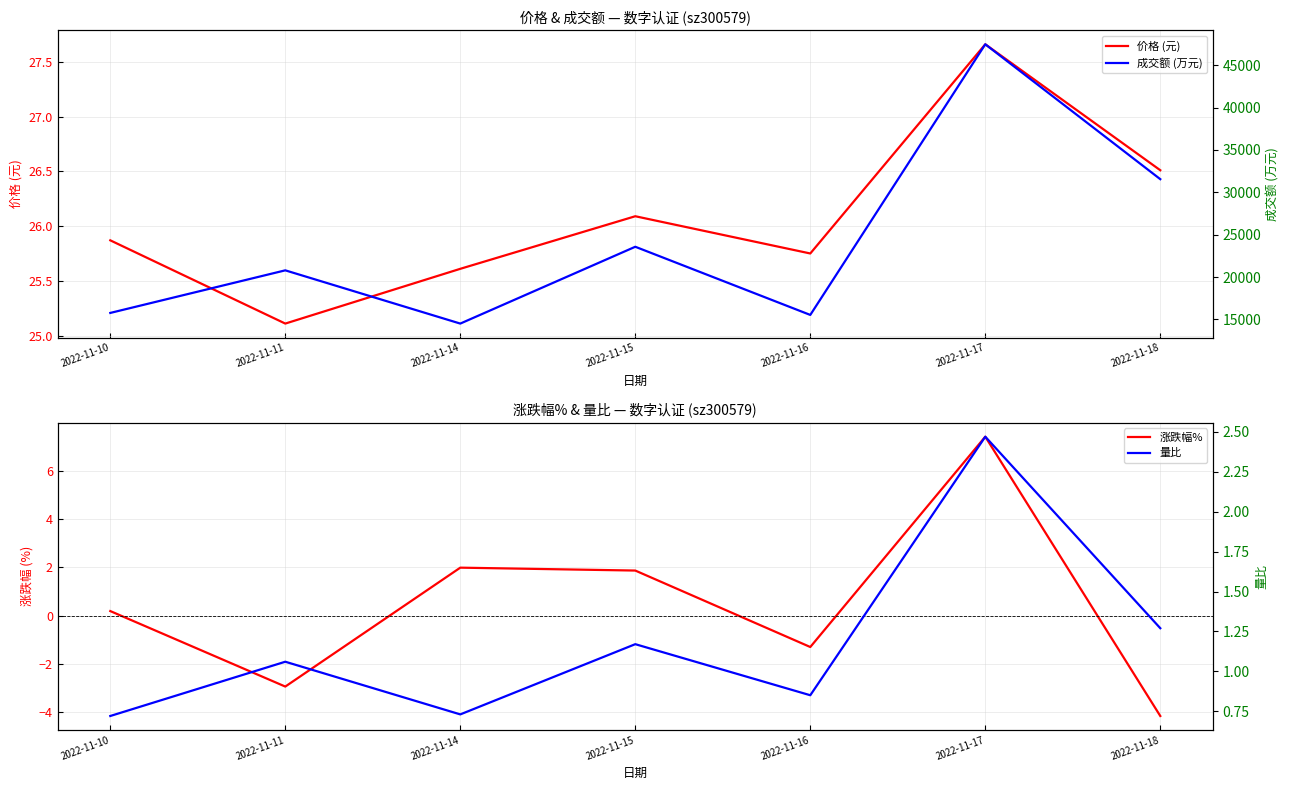

In 成交额 (万元), how many points are lower than both neighbors (excluding endpoints)?

2